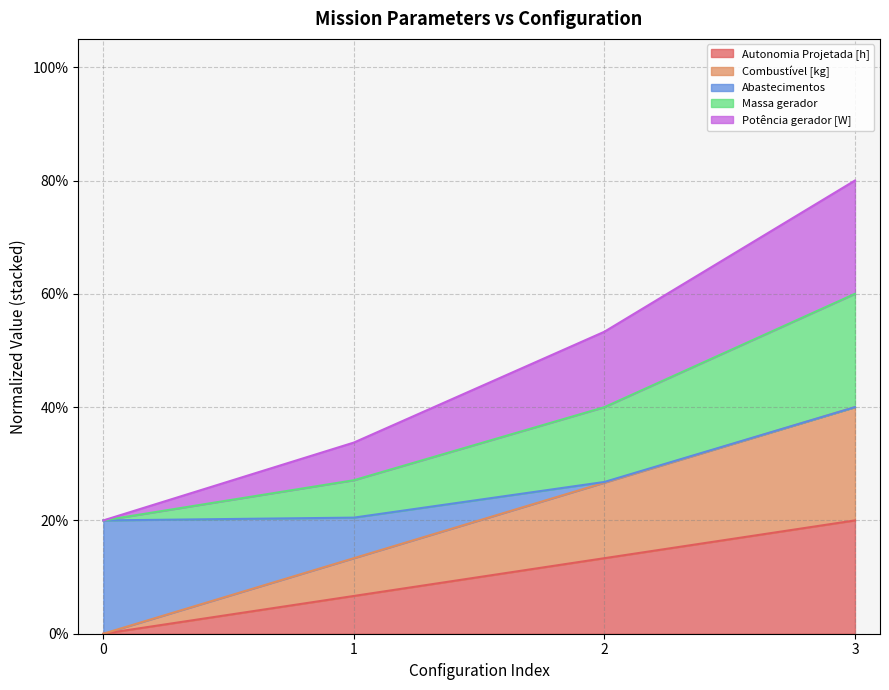

What is the difference between the Autonomia Projetada [h] values at 3 and 1?

0.1